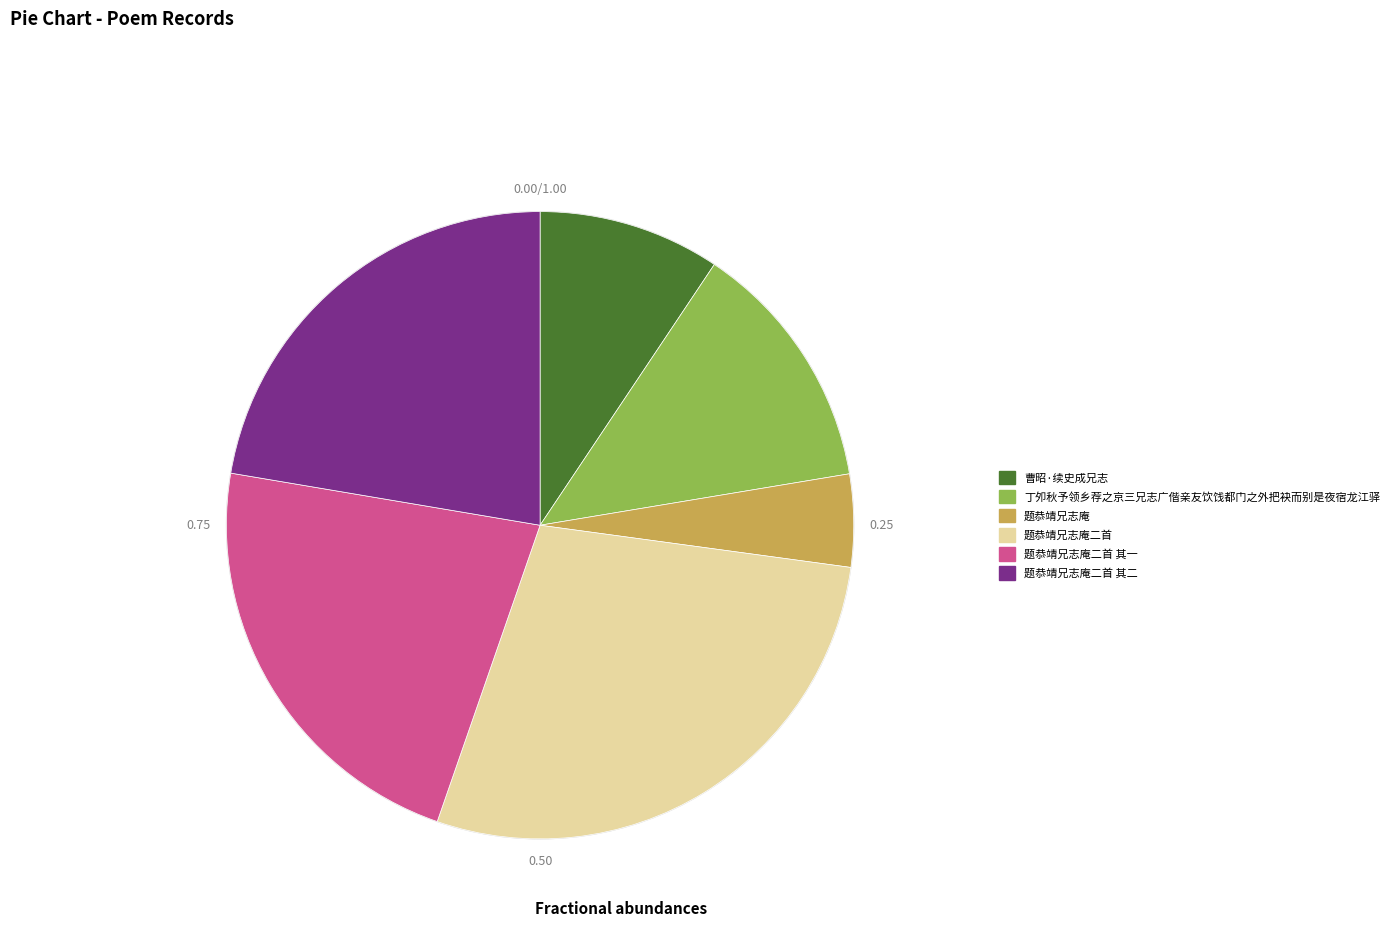

Do 题恭靖兄志庵二首 其一 and 曹昭·续史成兄志 together represent more than half of the pie?

No